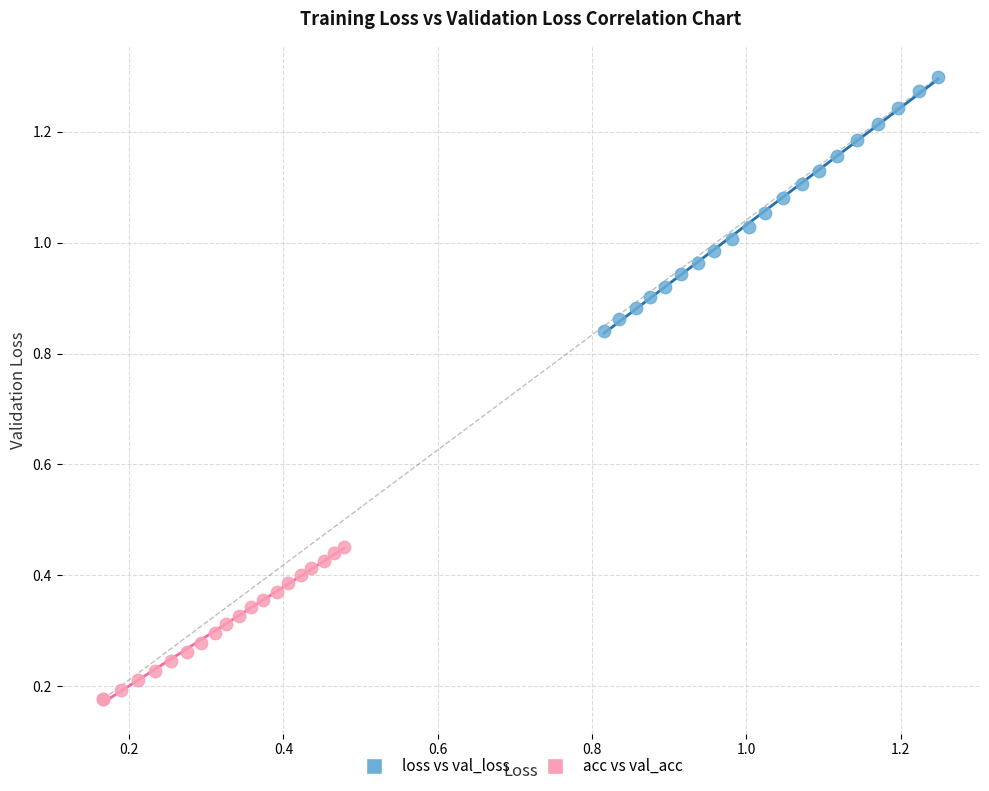

Which series reaches the maximum Y coordinate?

loss vs val_loss